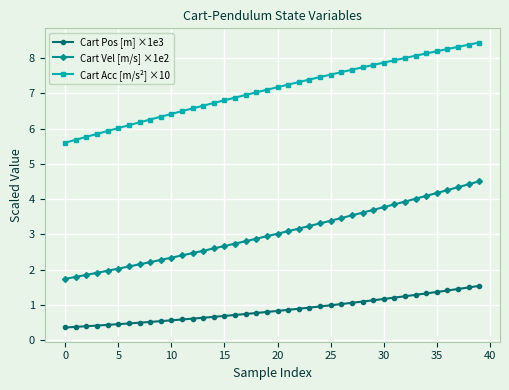

How many lines are shown in the chart?

3